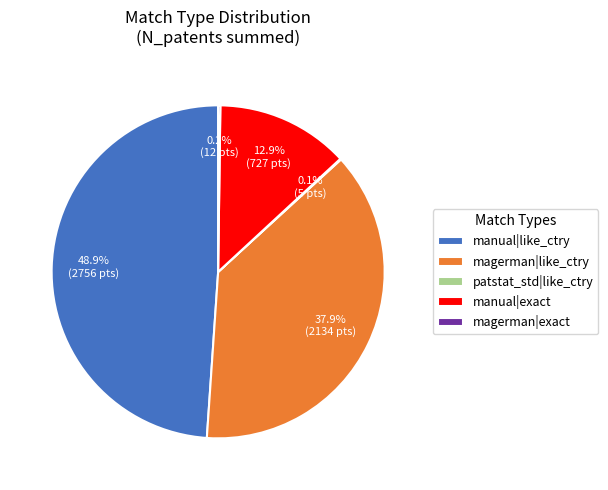

Is there any slice that represents more than half of the pie?

No